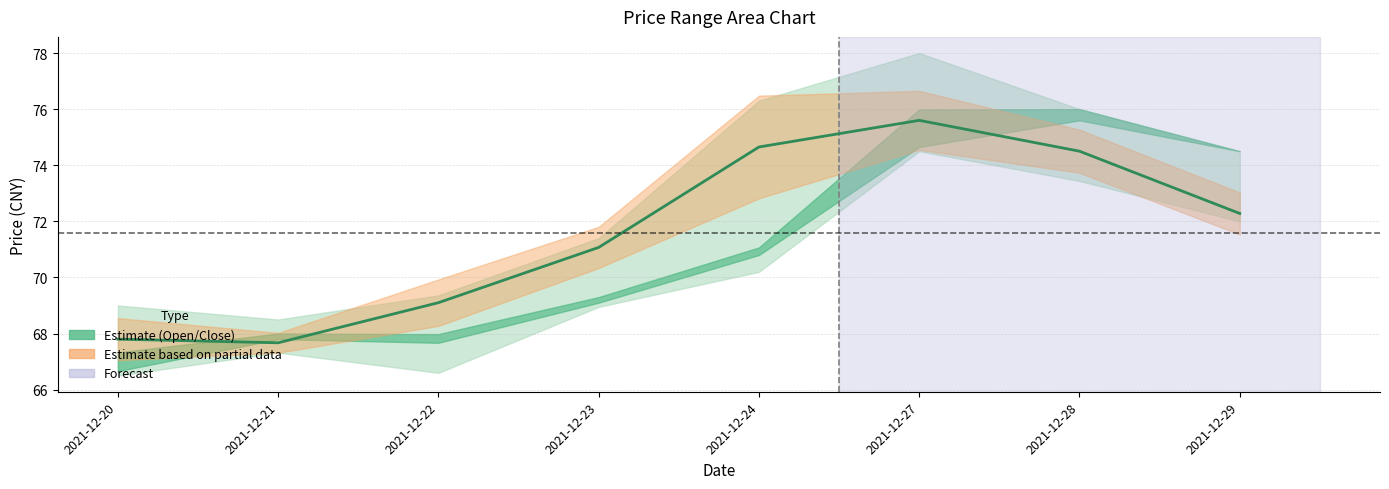

What is the value of the 1st point from the left?

67.8